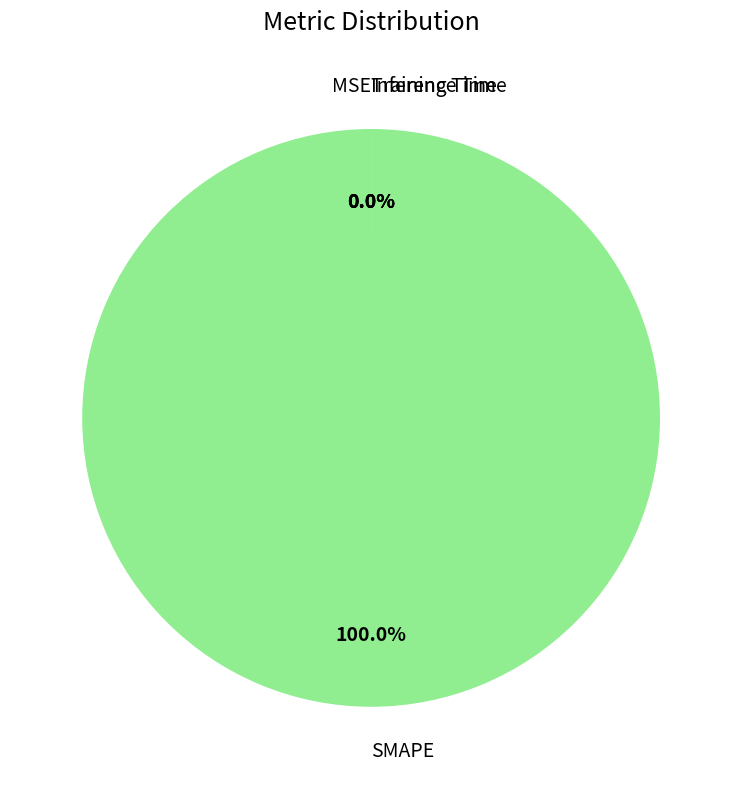

What is the largest slice in the pie chart?

SMAPE